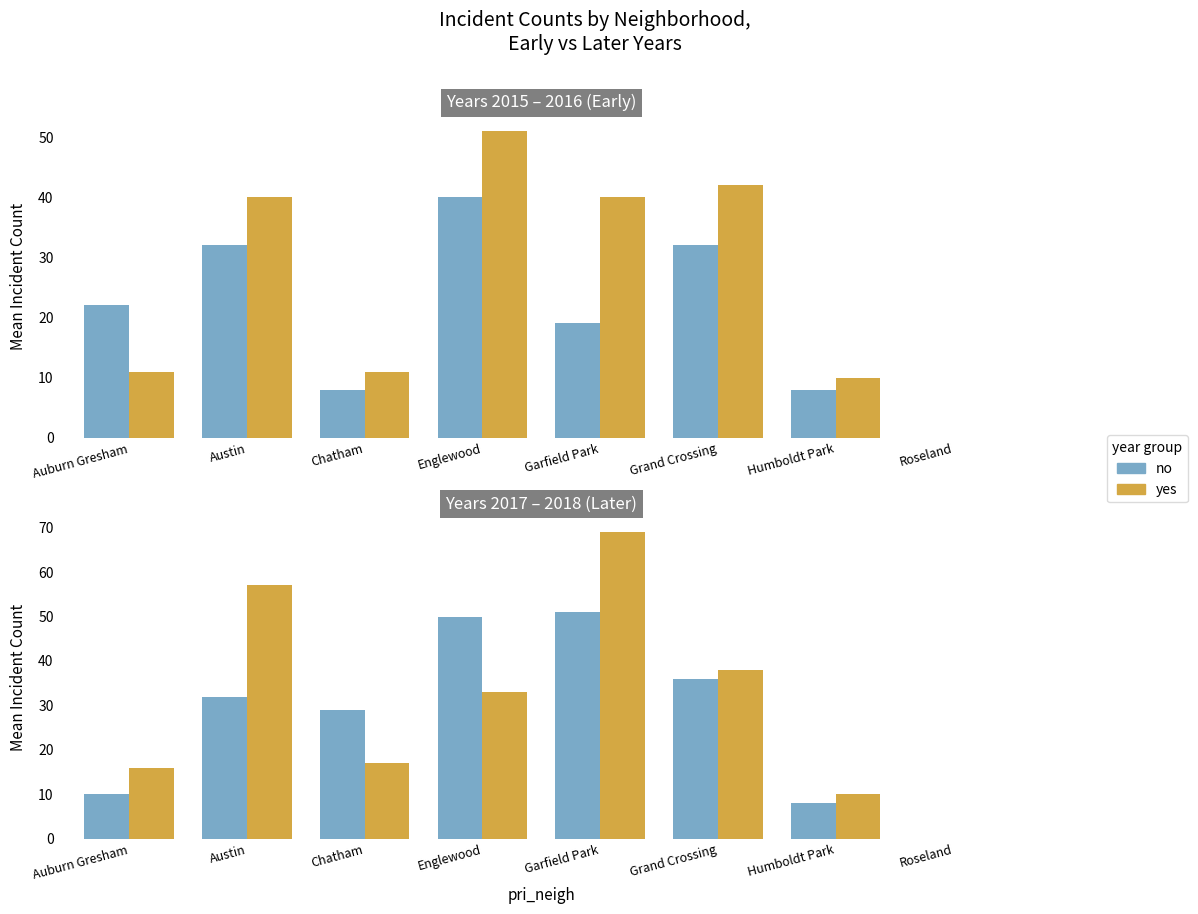

Are the bars grouped side by side (vs. stacked)?

Yes